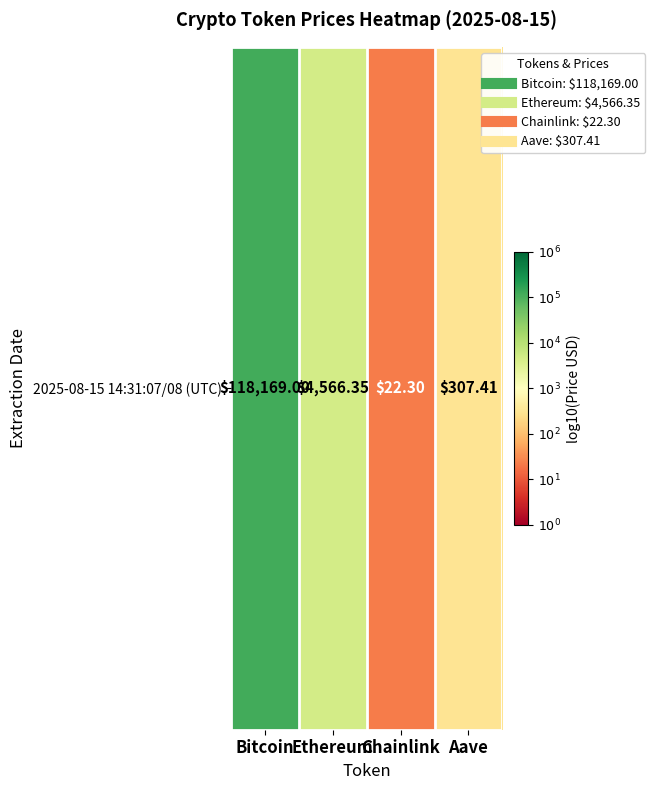

The value at Chainlink is 0.3. True or false?

False